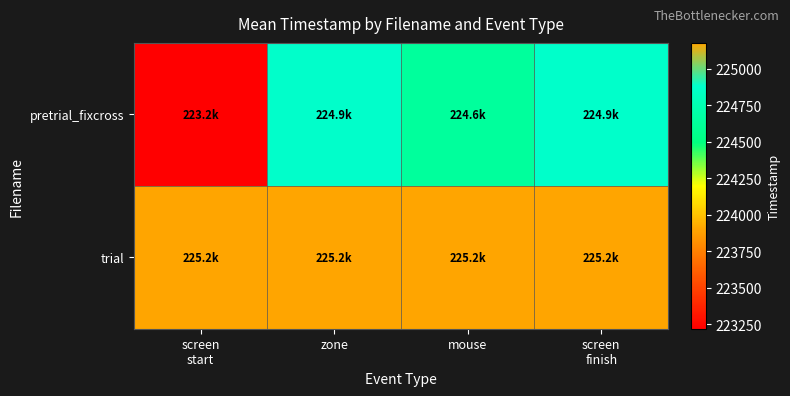

Which label corresponds to the largest value in the chart?

screen
start